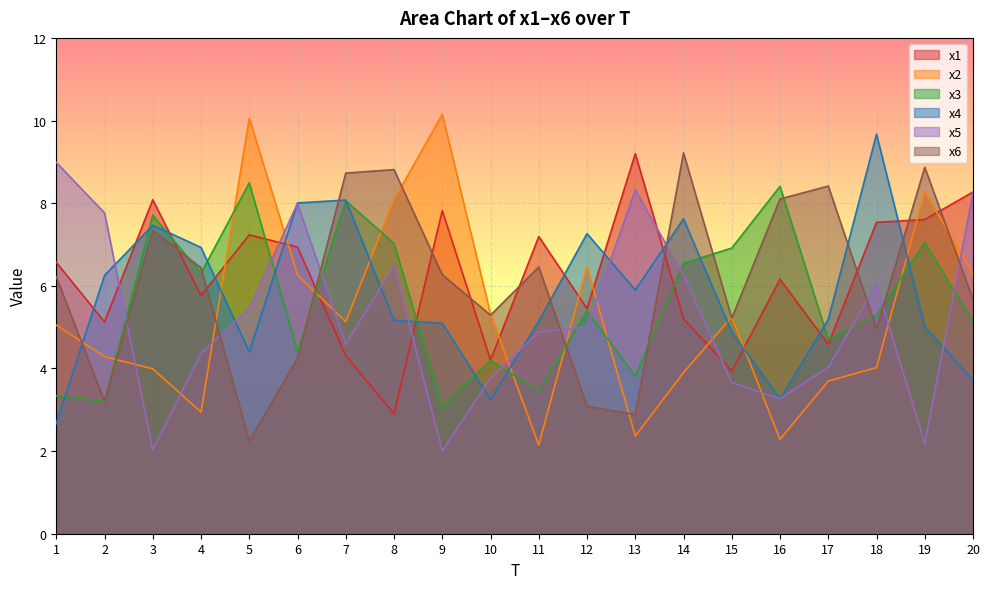

Between which two adjacent categories do x2 and x5 first intersect?

2 and 3